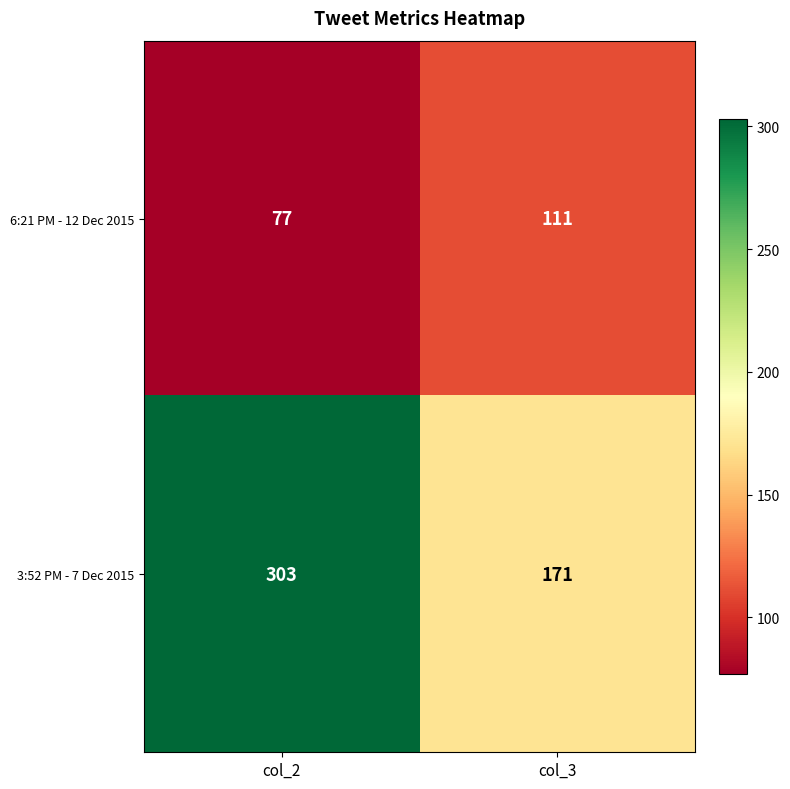

List the series in order of their overall mean, lowest first.

6:21 PM - 12 Dec 2015, 3:52 PM - 7 Dec 2015